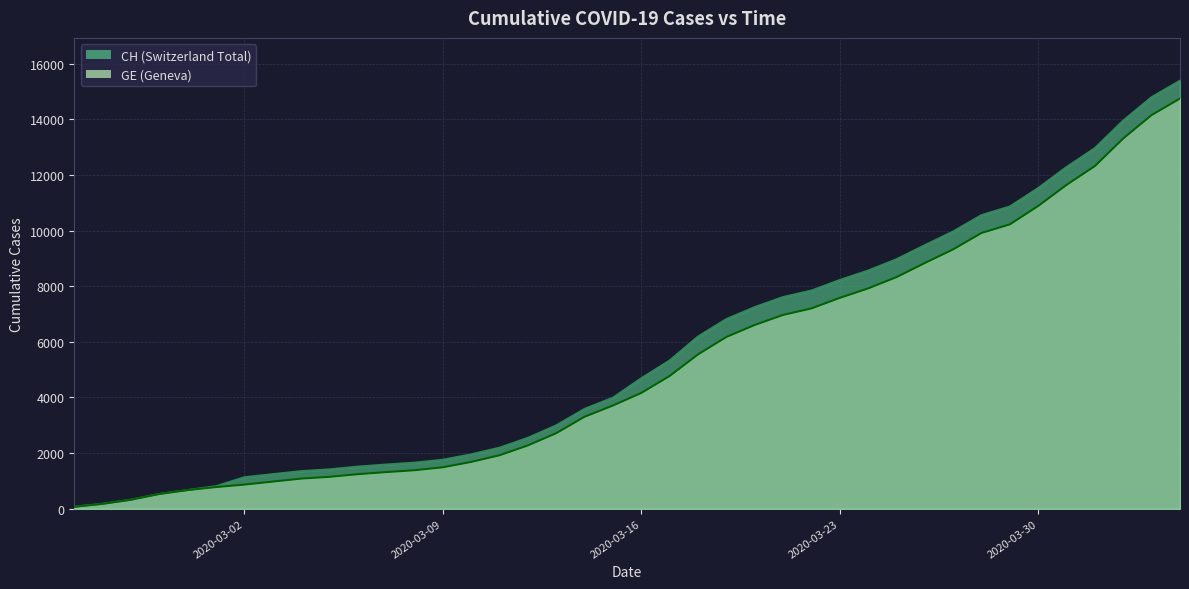

True or false: GE and CH cross at least once.

False